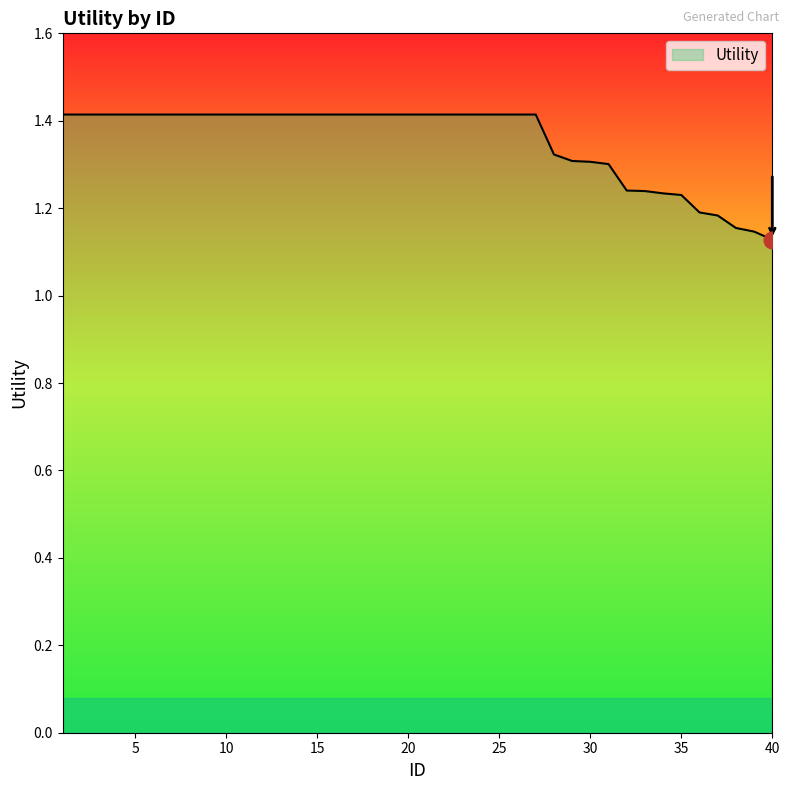

What is the average value?

1.4